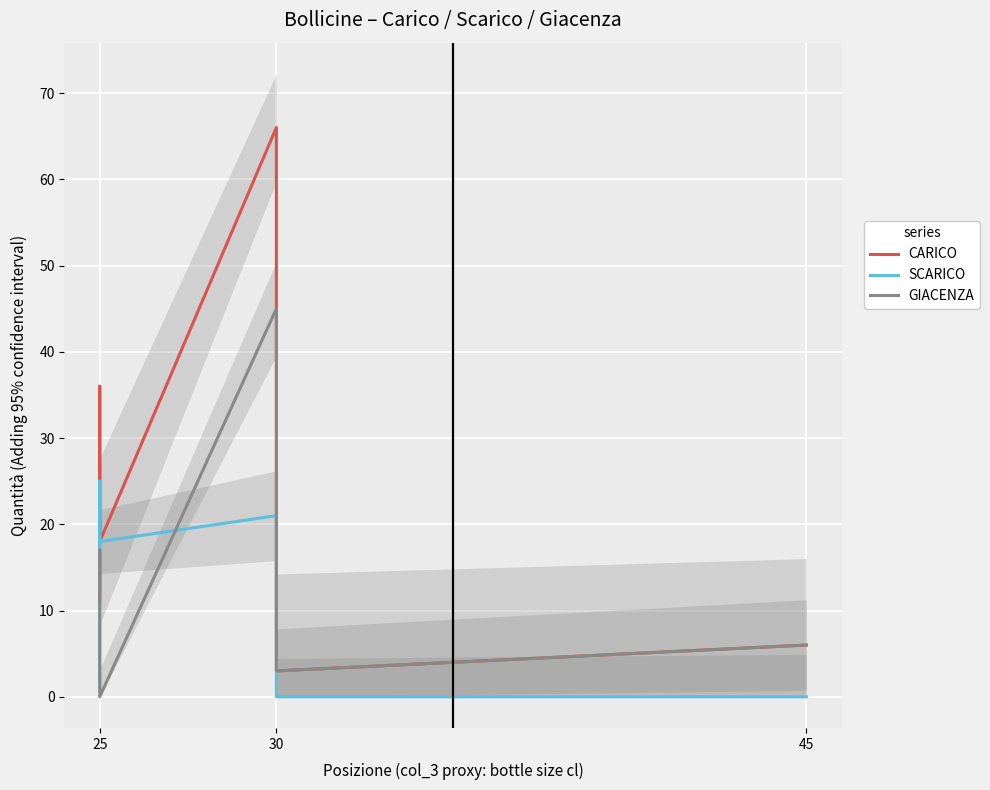

True or false: SCARICO has more than 2 interior local peaks.

False